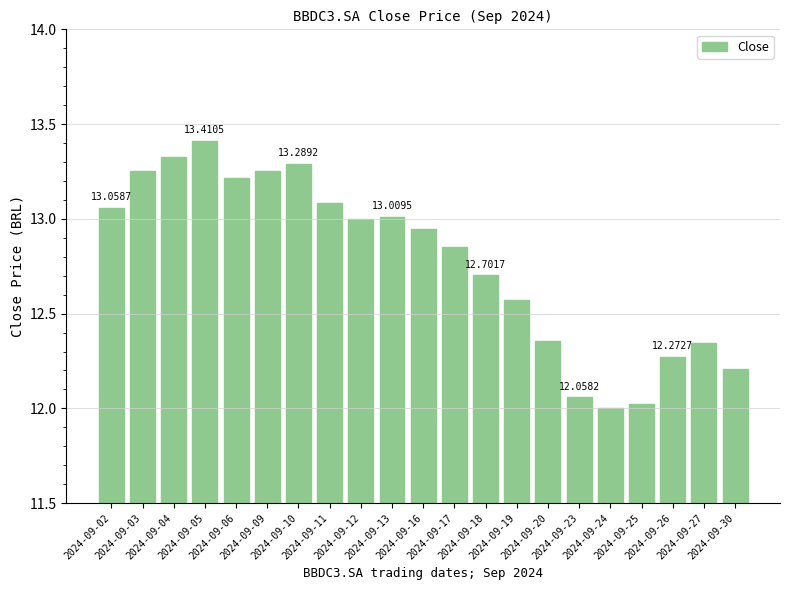

What is the average value?

12.8